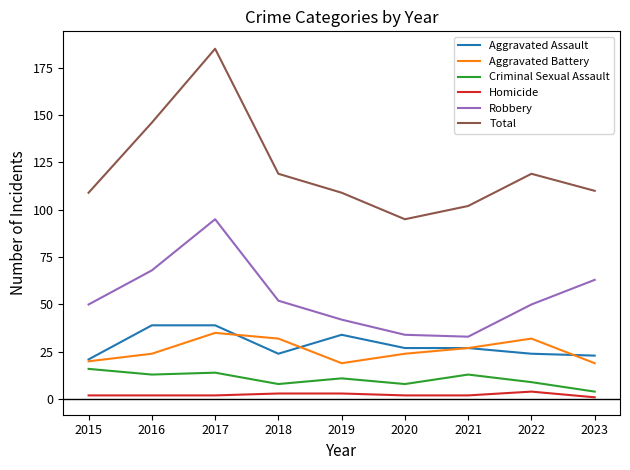

The value of Total at 2023 is 59. True or false?

False